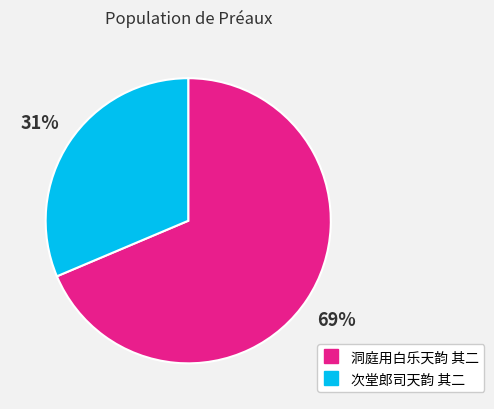

The 洞庭用白乐天韵 其二 slice represents 59% of the pie. True or false?

False